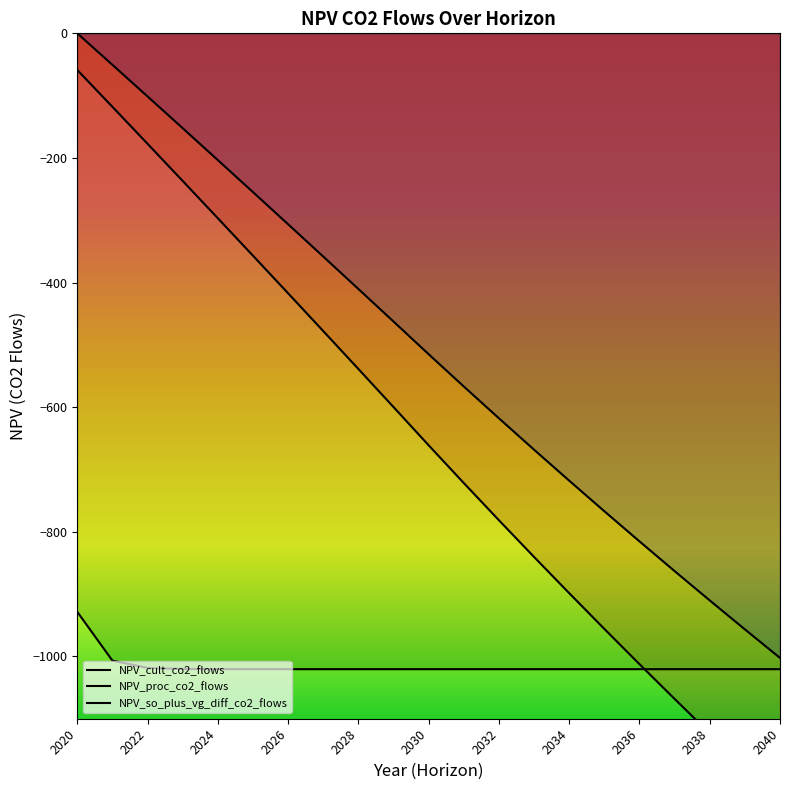

What is the value of the NPV_so_plus_vg_diff_co2_flows point at the 14th from the left?

-1020.5